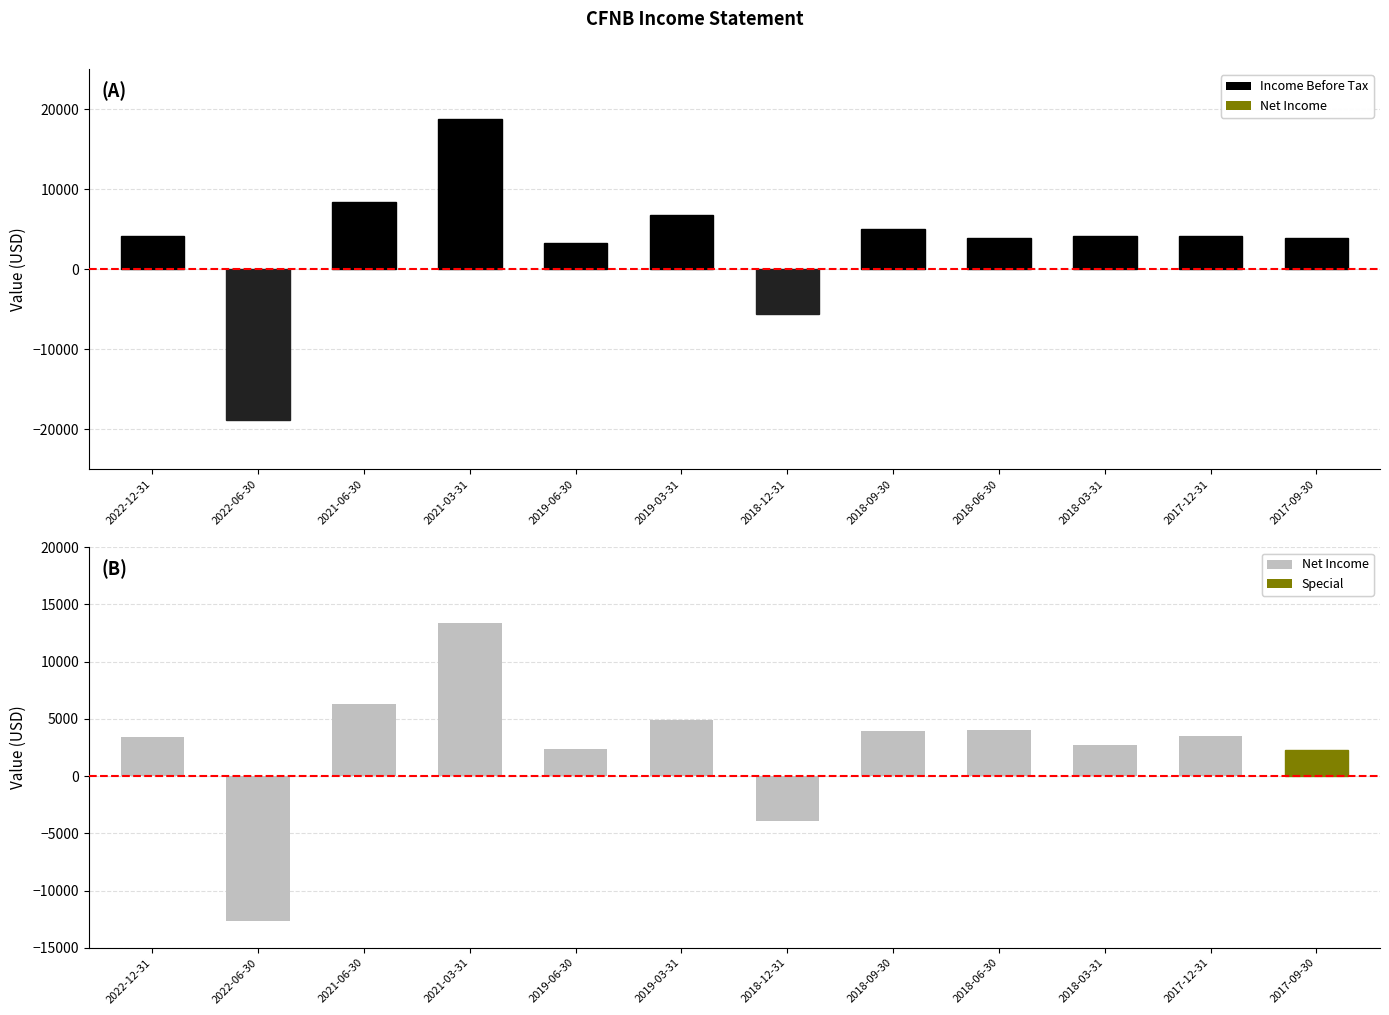

What is the label of the 10th bar from the left?

2018-03-31